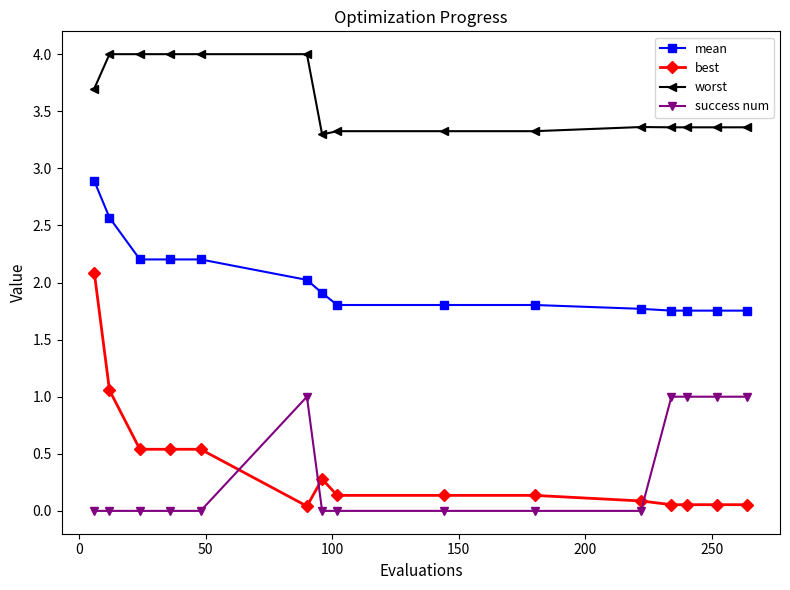

What is the difference between the maximum and minimum values in the best series?

2.0